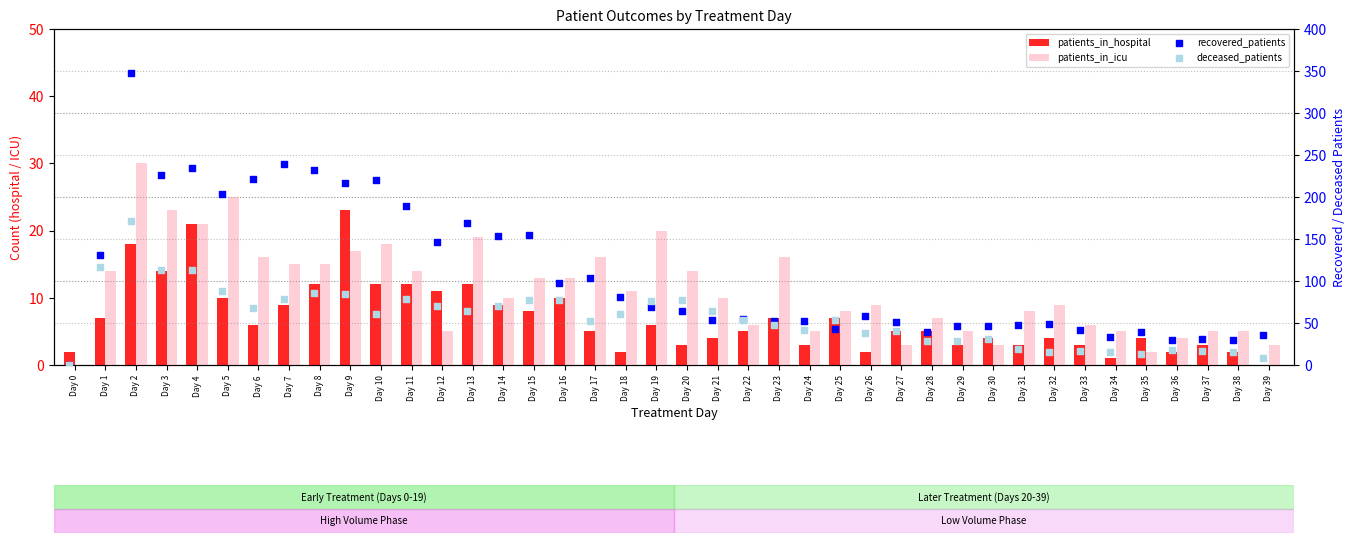

What is the total value across all series at Day 33?

68